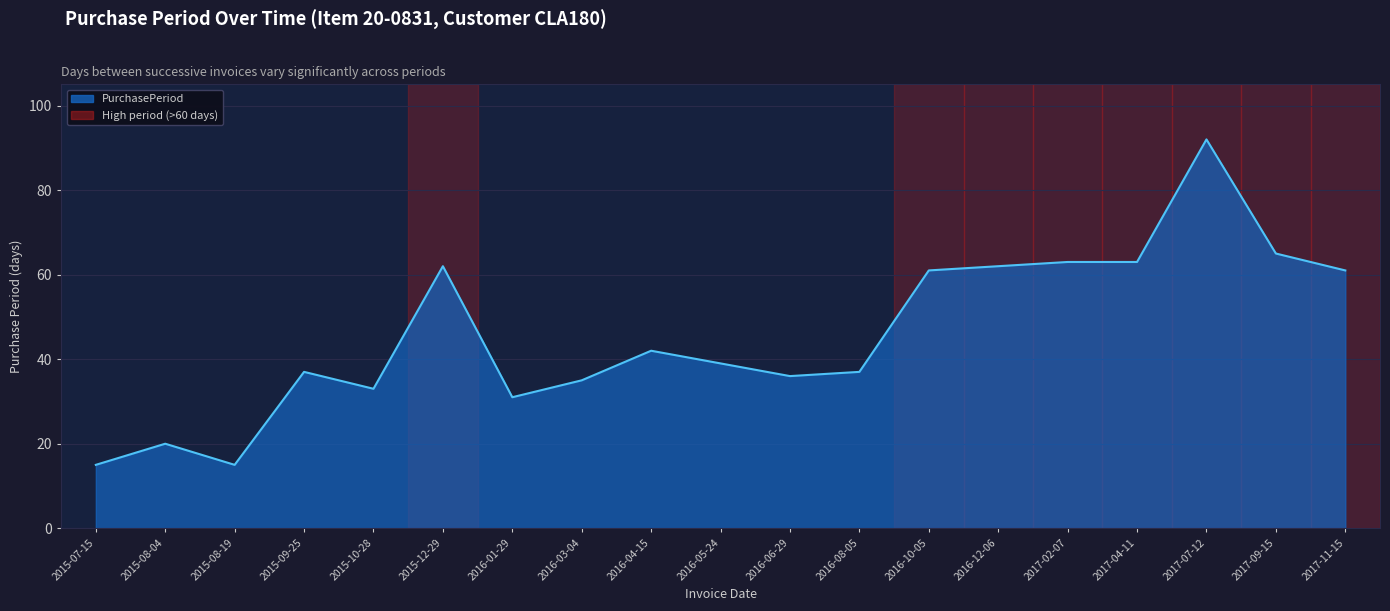

Is it true that the value at 2016-10-05 is 80?

False